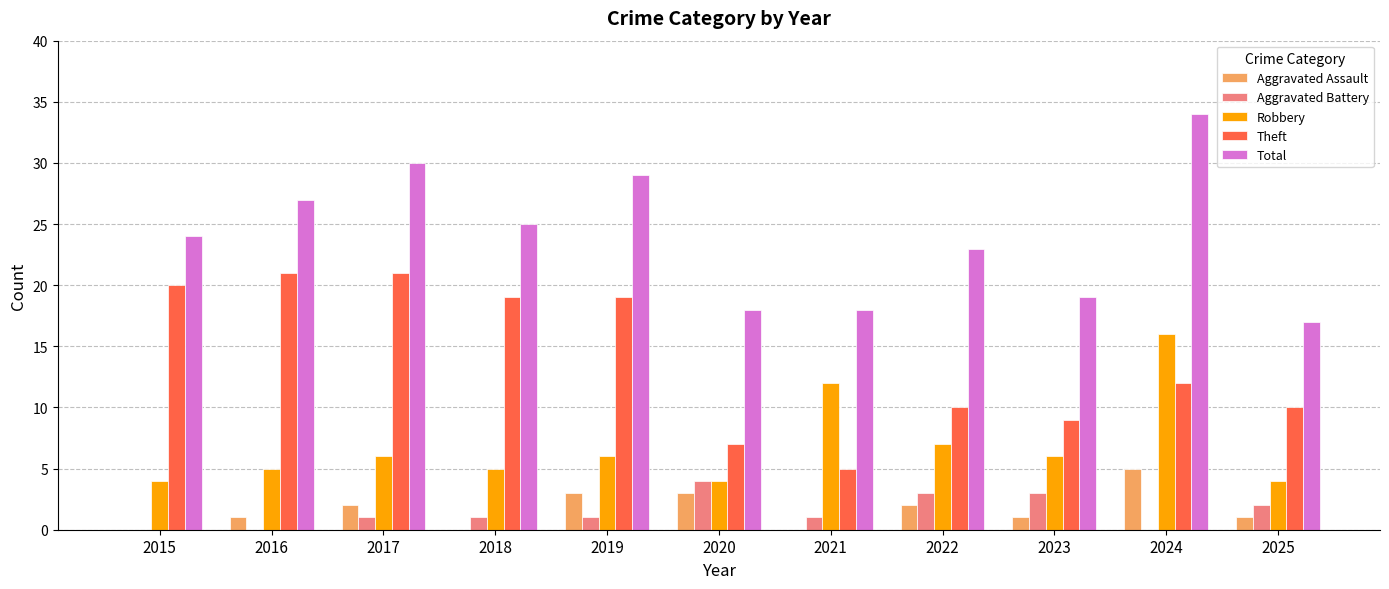

What is the sum of all Aggravated Battery values?

16